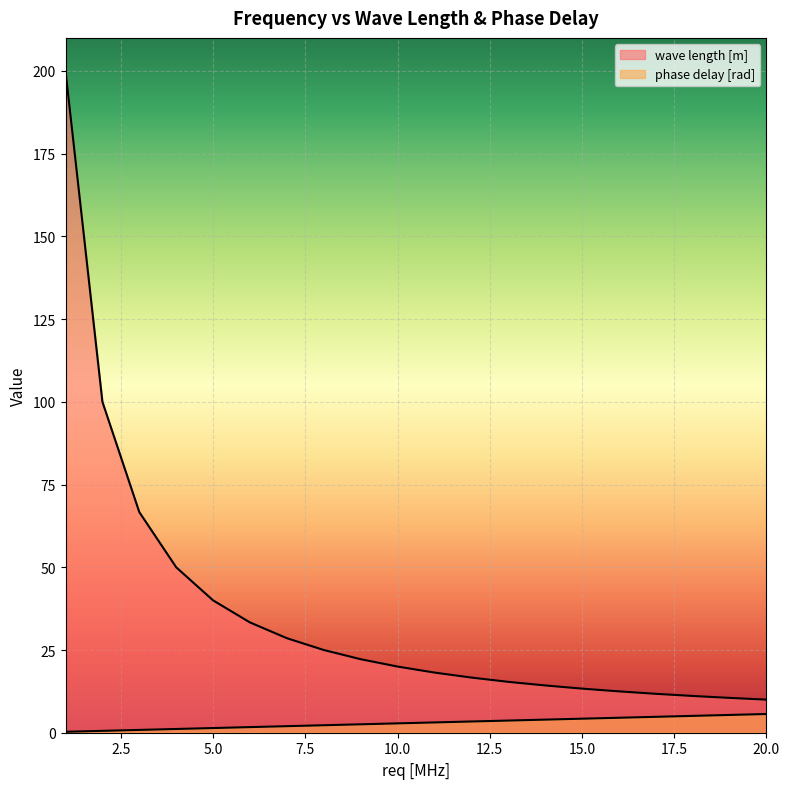

Is the value of phase delay [rad] at 1 greater than the value of wave length [m] at 10?

No